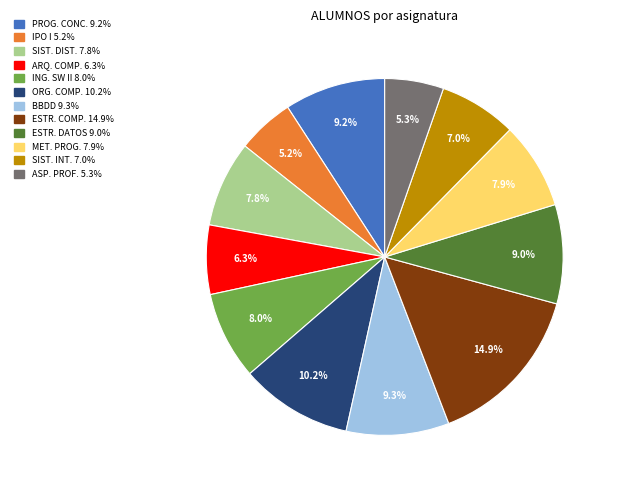

Is there a majority slice in this chart?

No